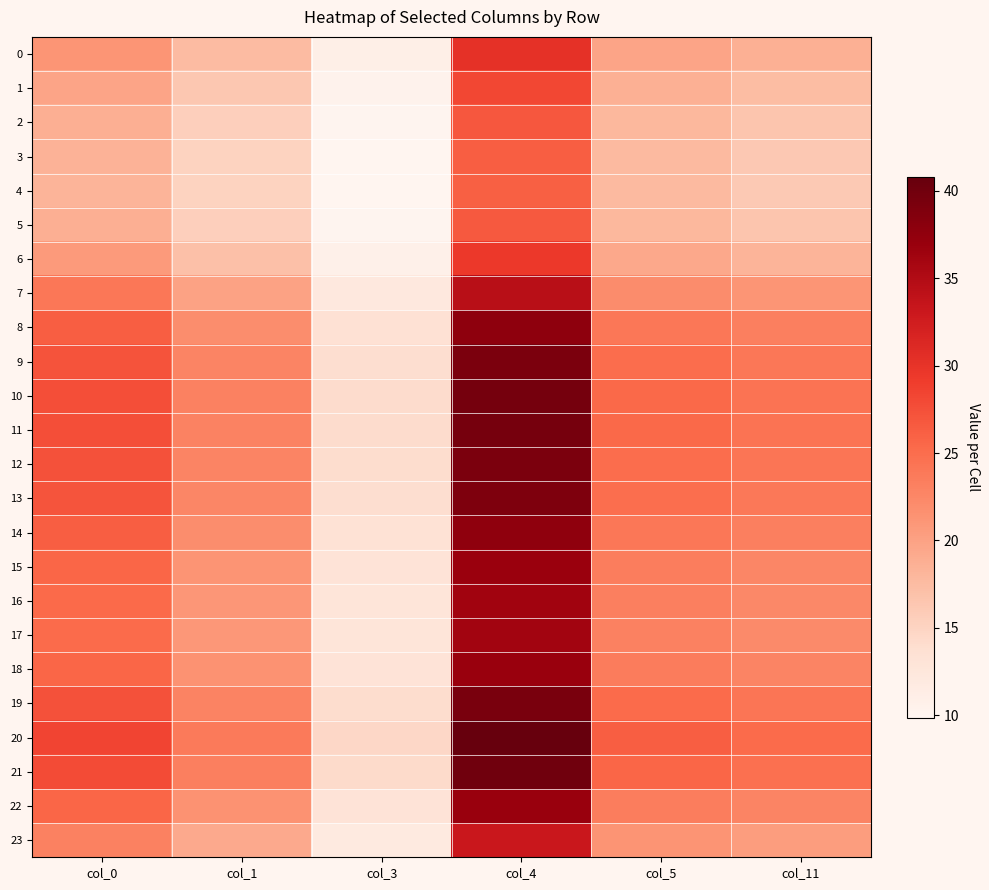

Between col_4 and col_5, which is larger?

col_4